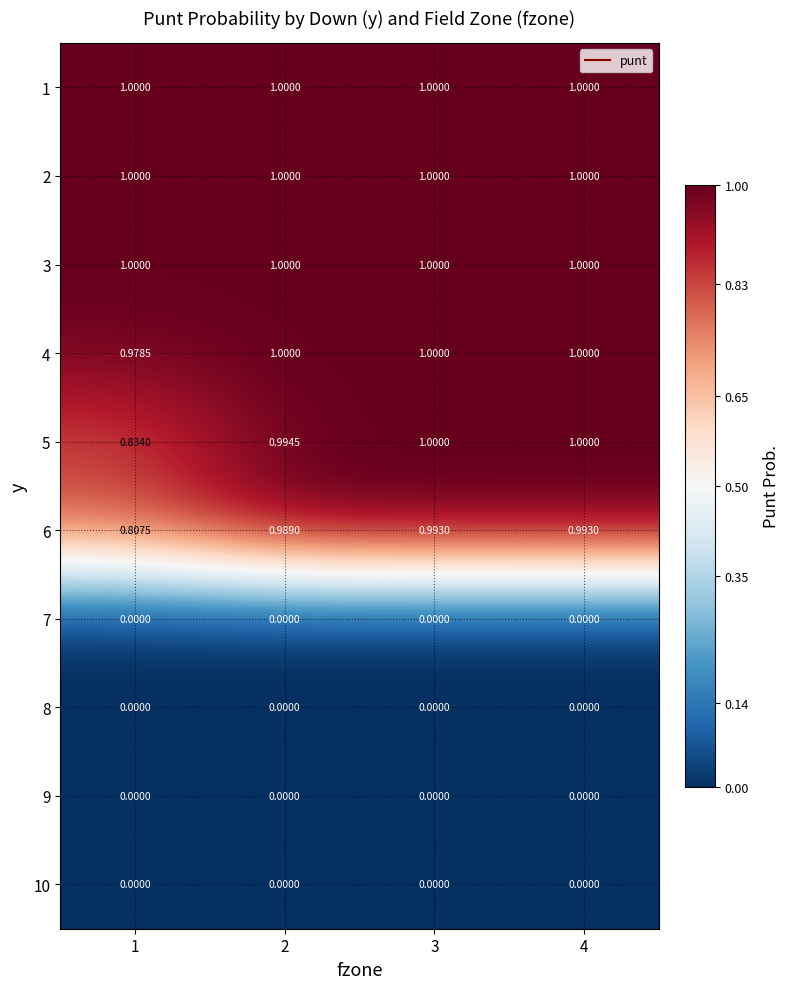

Is the value of 3 at 3 greater than the value of 7 at 4?

Yes